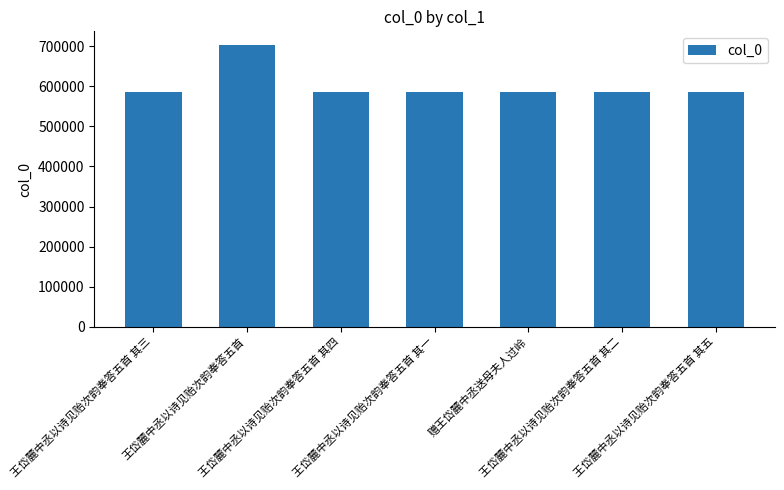

What is the change in value from 王岱麓中丞以诗见贻次韵奉答五首 其一 to 王岱麓中丞以诗见贻次韵奉答五首 其二?

+1